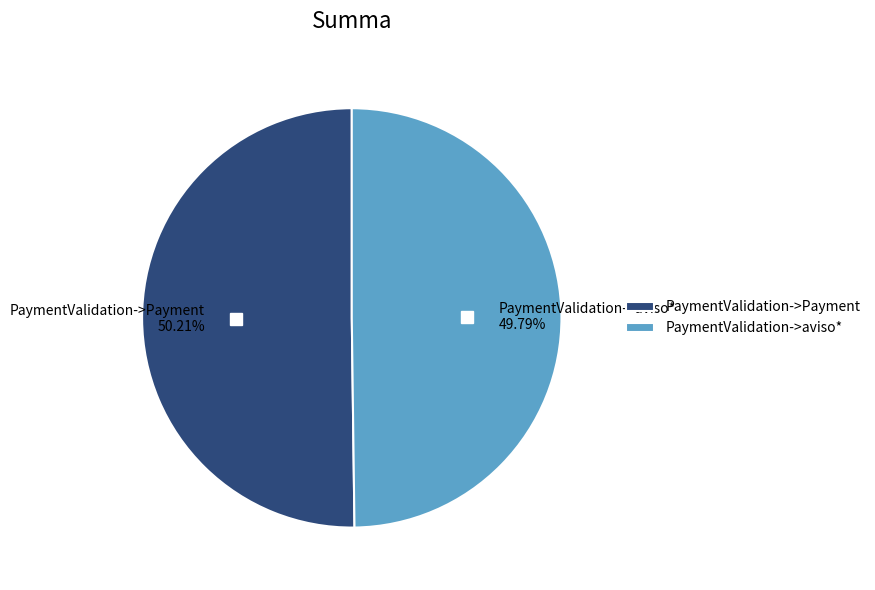

Approximately how many times larger is the value at PaymentValidation->Payment compared to PaymentValidation->aviso*?

1.0